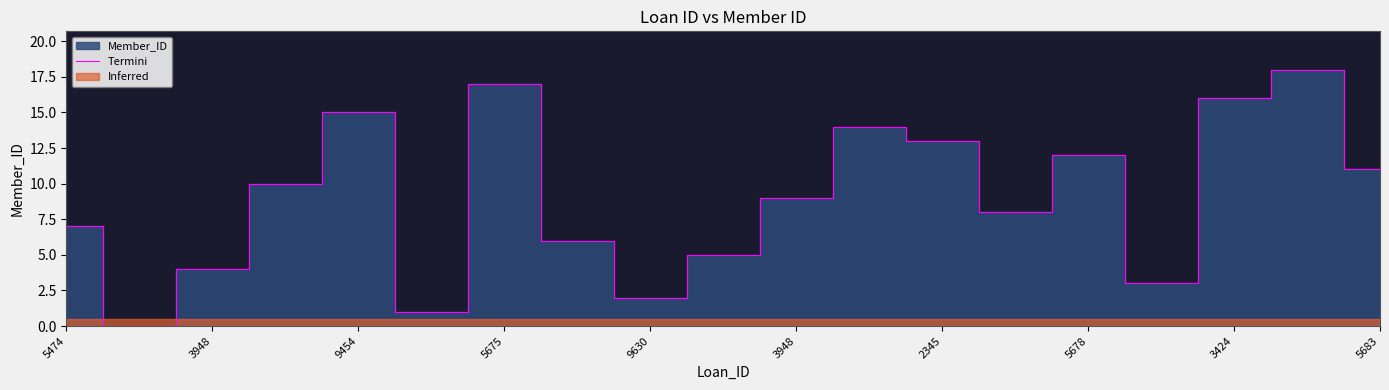

True or false: the data shows 4 at 3424.

False